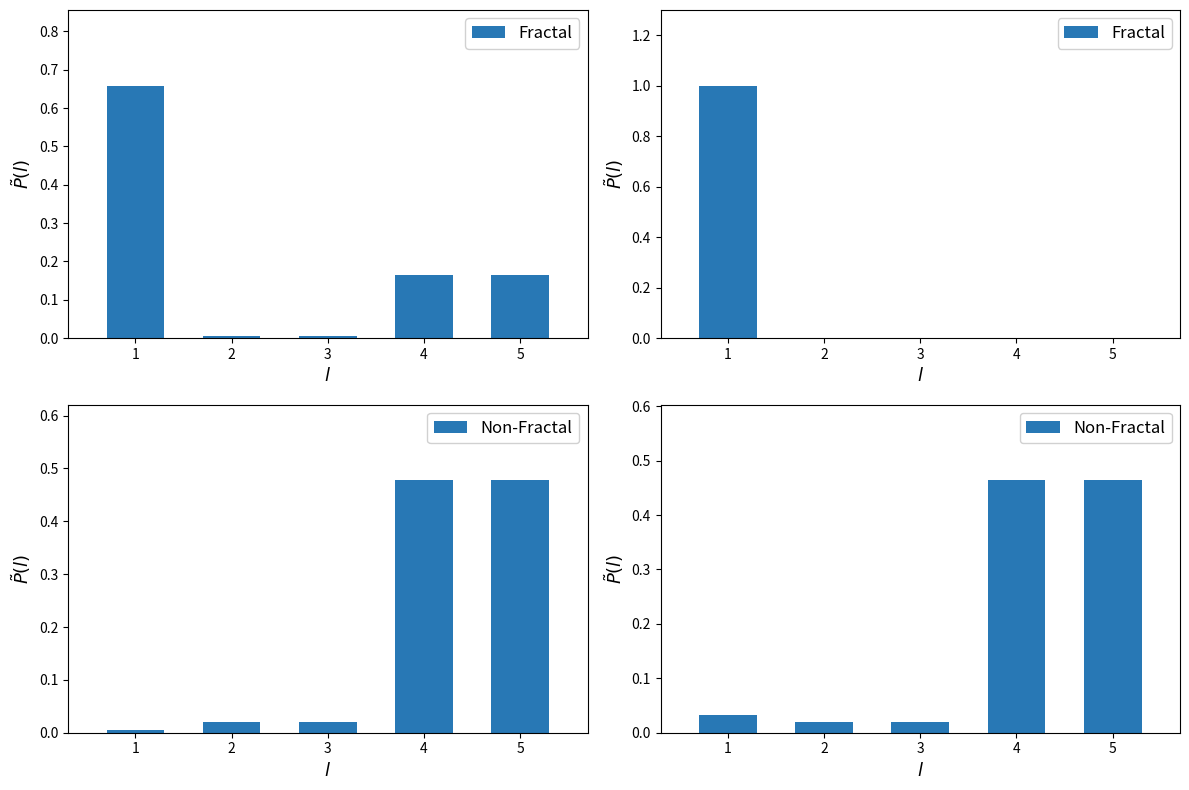

Which series has the largest range (max minus min)?

Fractal